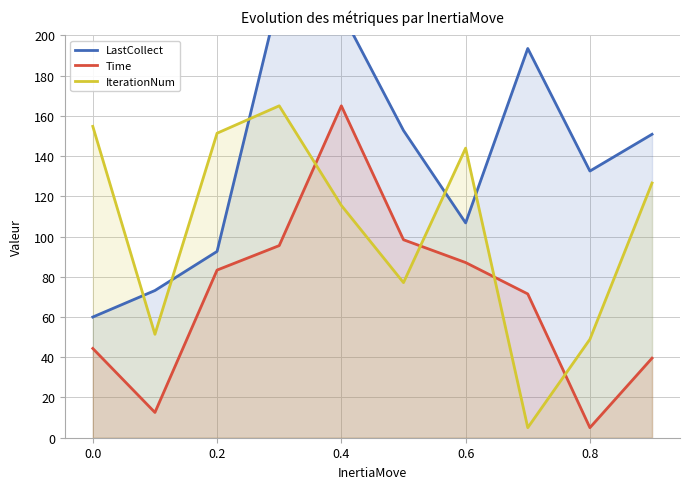

What is the minimum value for IterationNum?

5.0